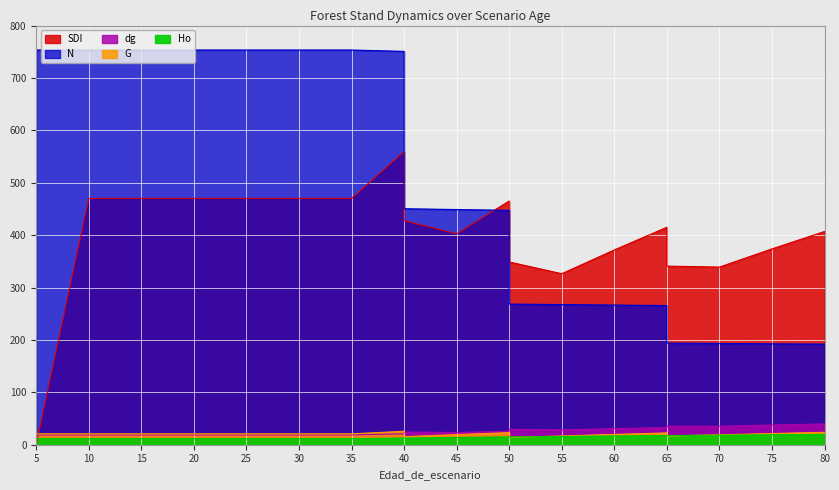

List the series in order of their peak value, lowest first.

Ho, G, dg, SDI, N